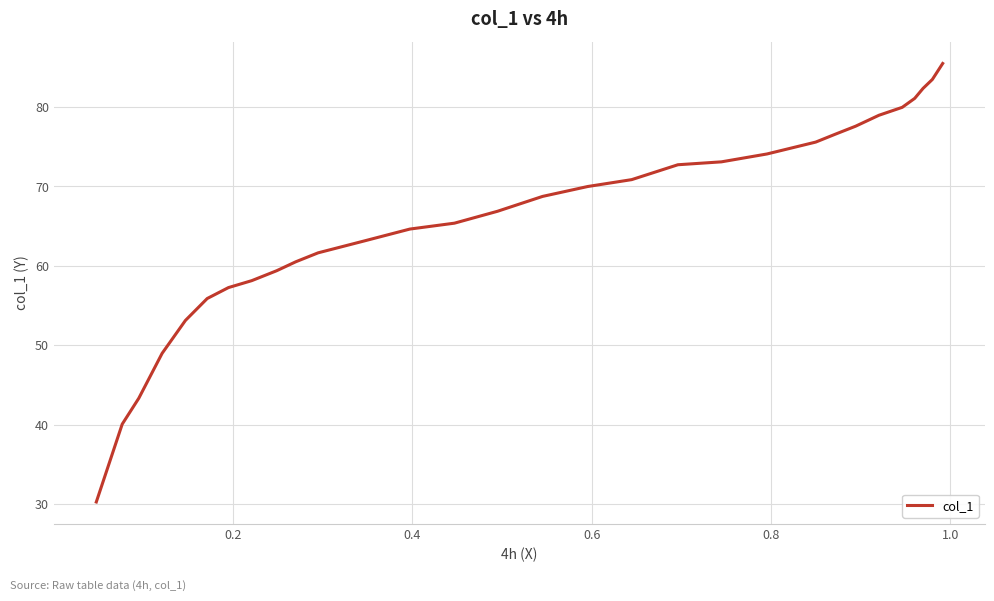

Does the chart display data point markers on the line(s)?

No